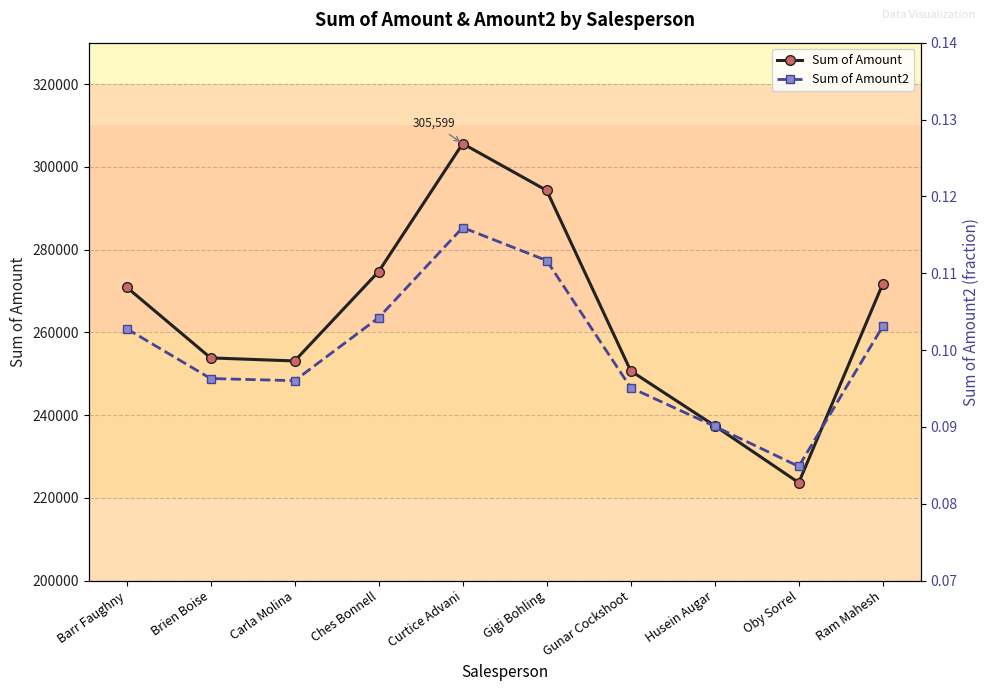

What is the label of the 9th point from the left?

Oby Sorrel